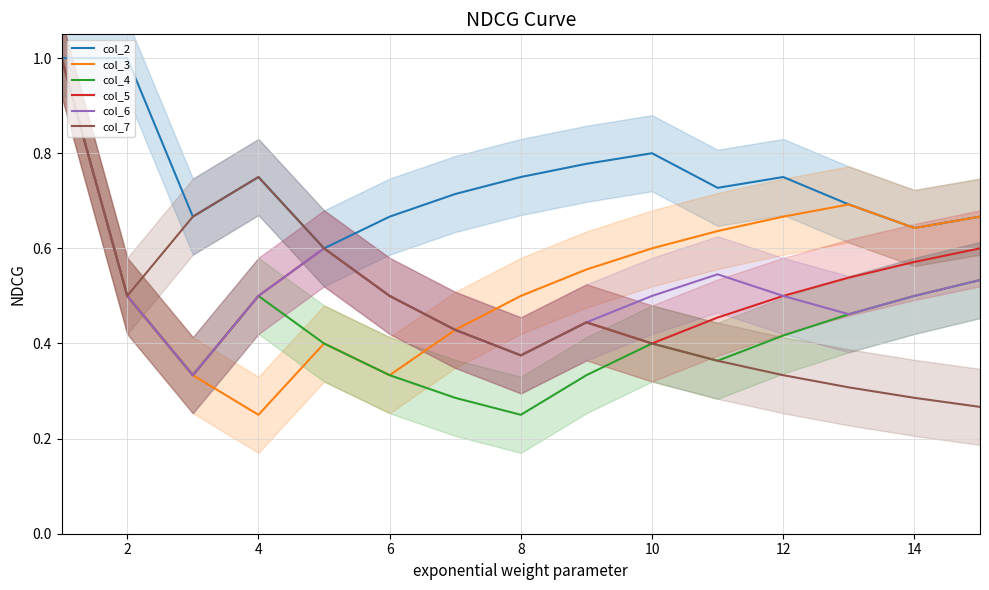

Which series has the largest total across all categories?

col_2